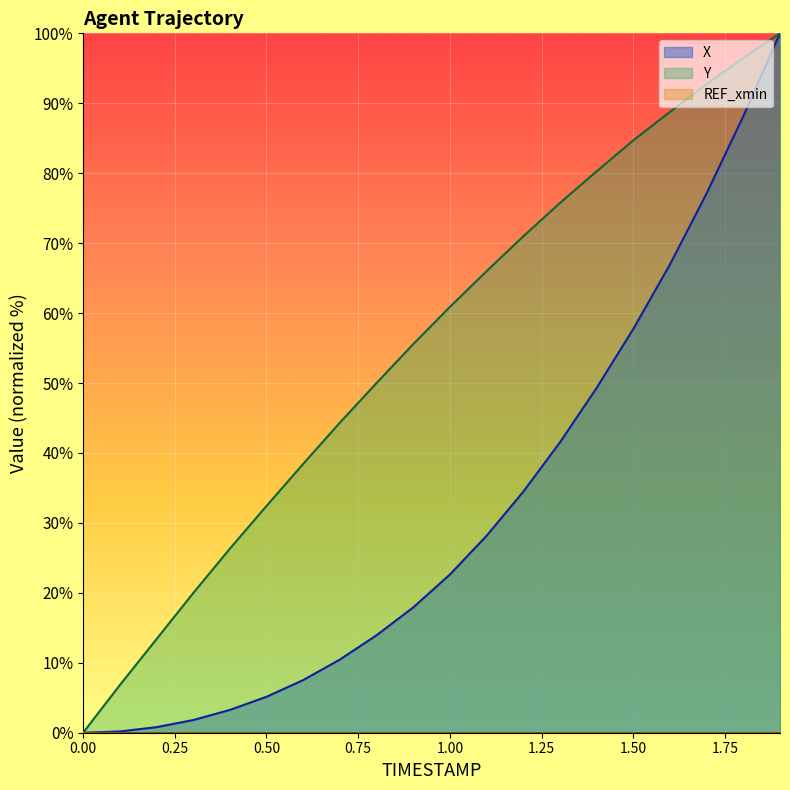

What is the maximum value for Y?

100.0